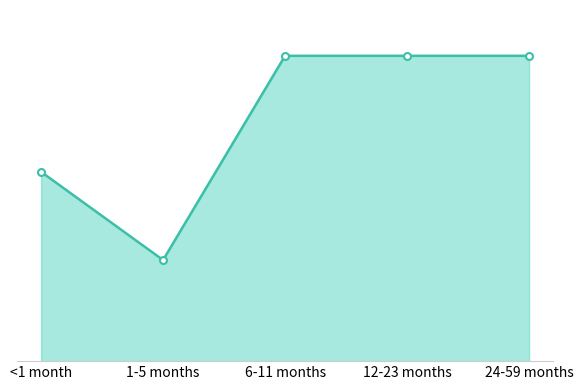

What is the change in value from <1 month to 12-23 months?

+0.4